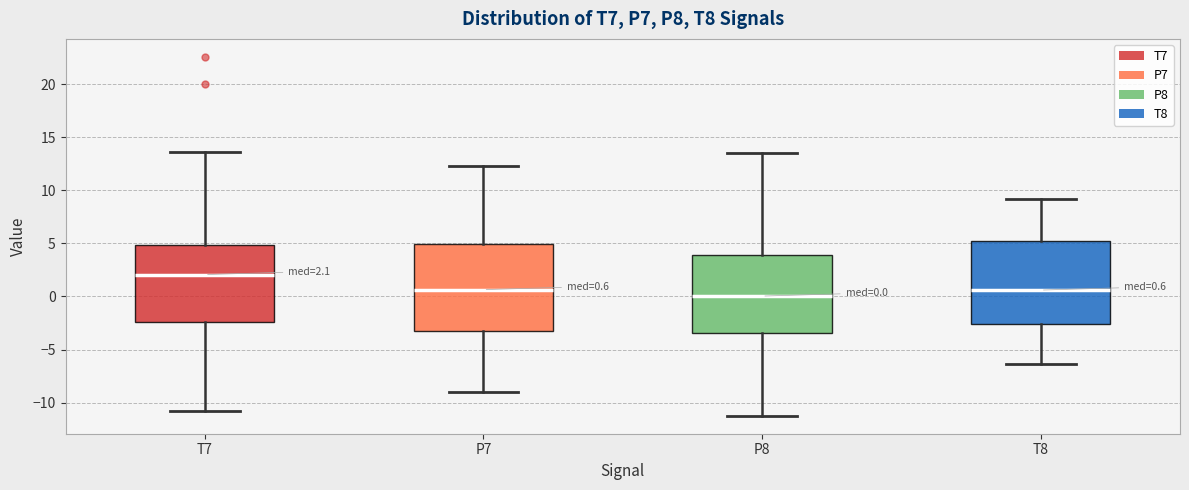

Which box's median line is the lowest?

P8